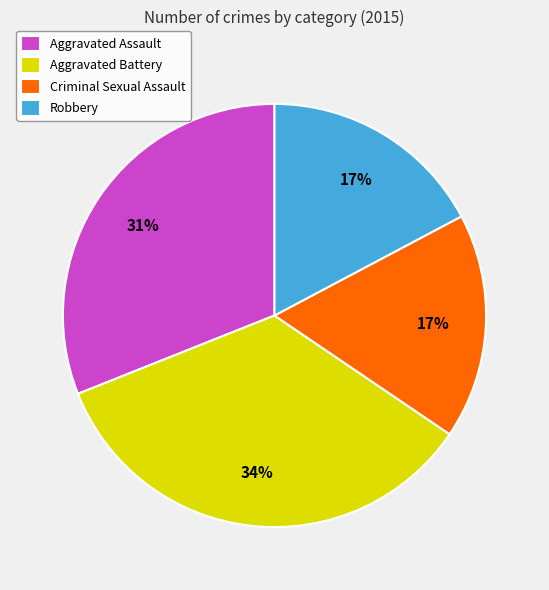

To the nearest percent, what percentage of the pie is Criminal Sexual Assault?

17%